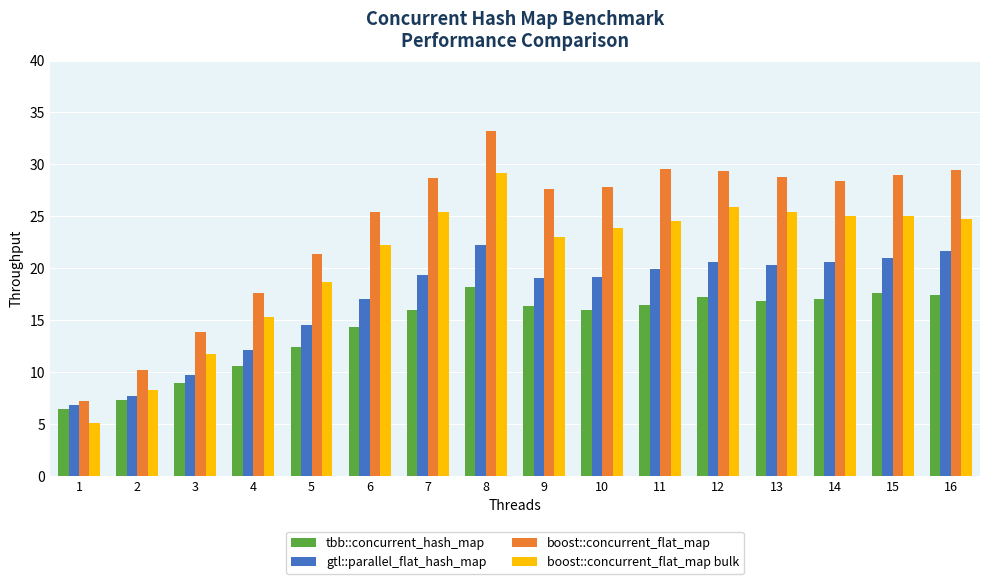

True or false: boost::concurrent_flat_map bulk has a value of 33.4 at 9.

False